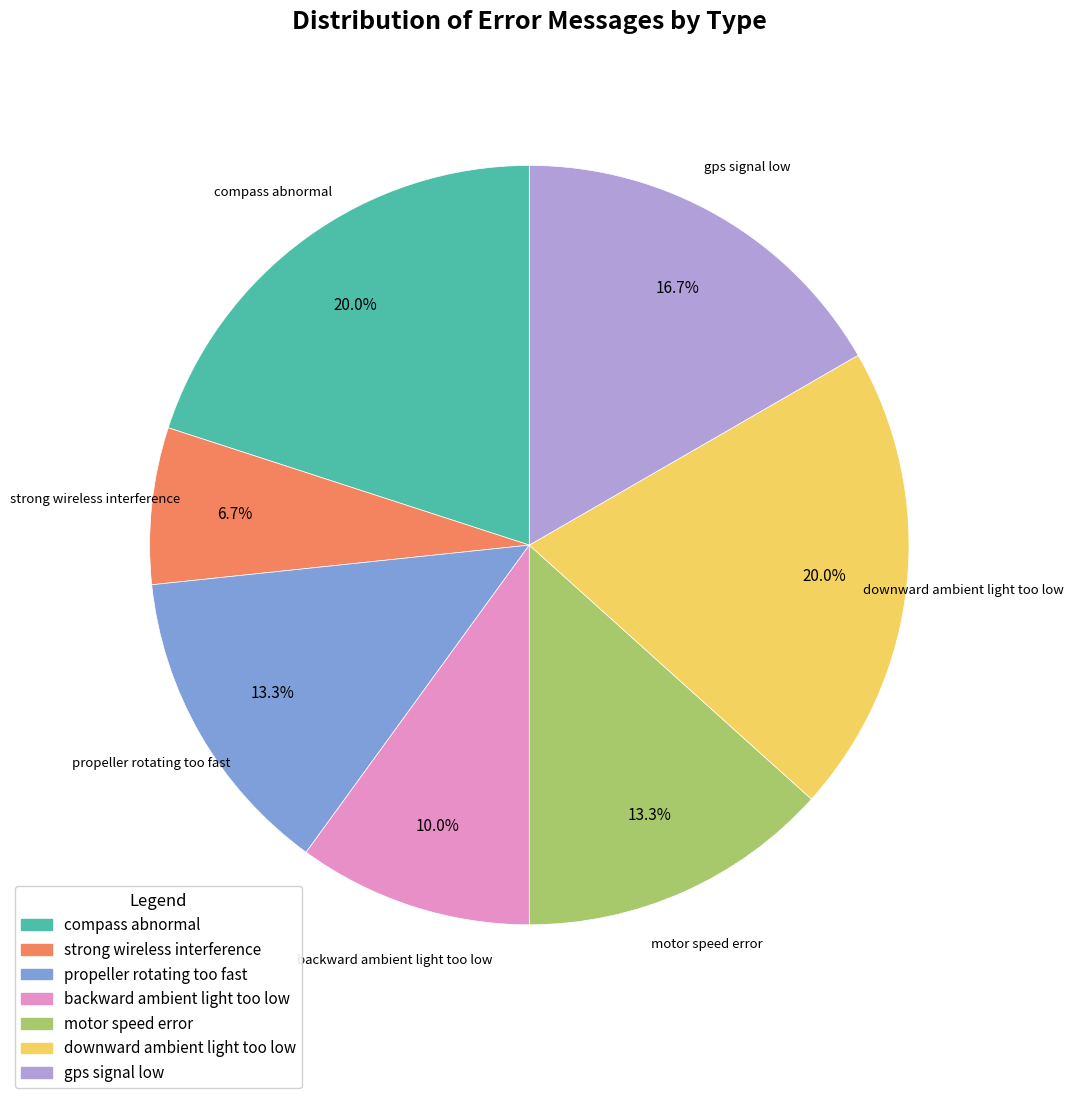

The strong wireless interference slice represents 7% of the pie. True or false?

True